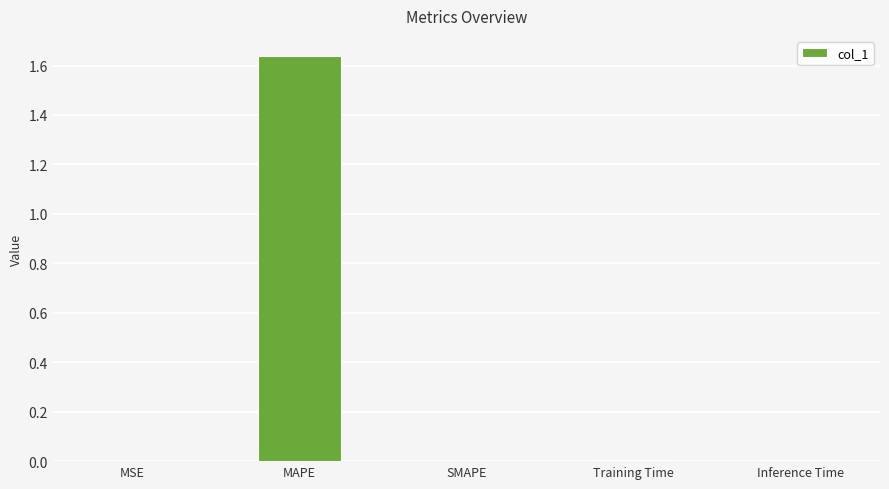

At which category does the chart reach its peak across all series?

MAPE